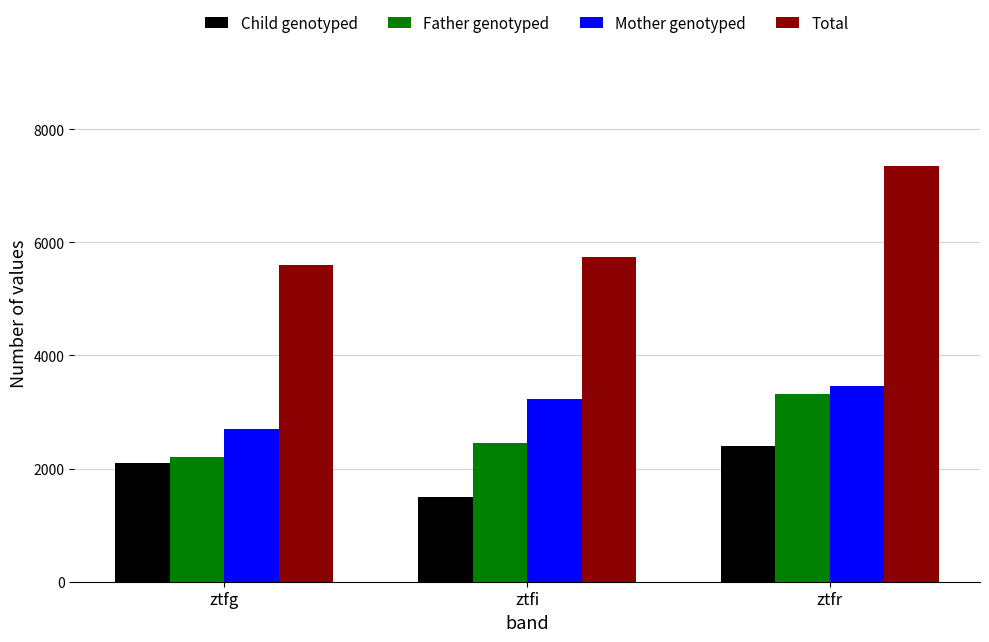

What is the value of the Total bar at the 1st from the left?

5603.2